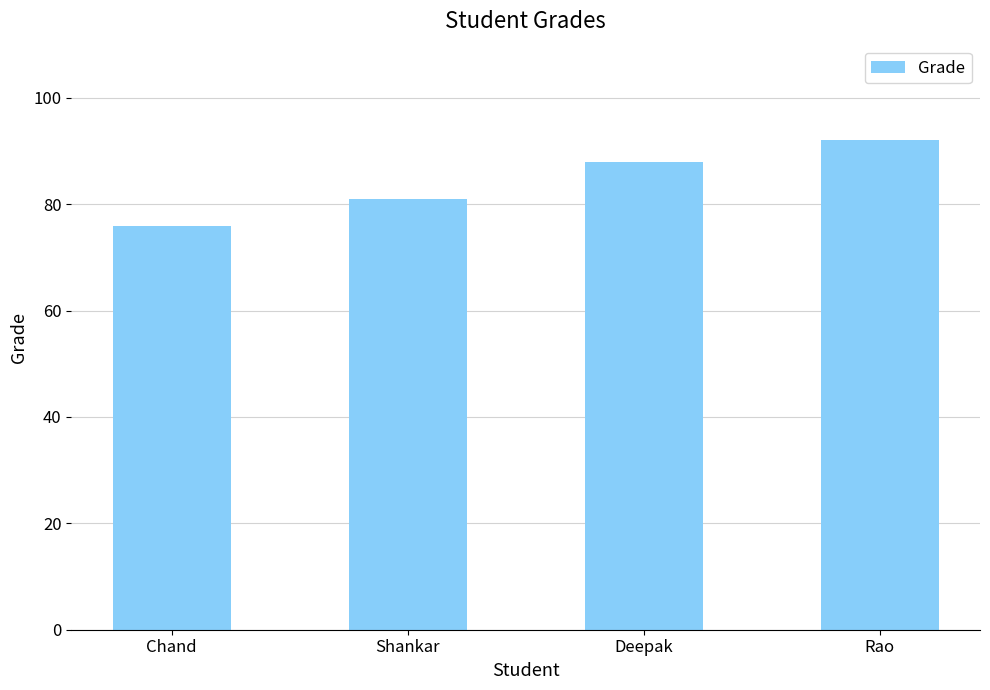

True or false: the data shows 76 at Chand.

True